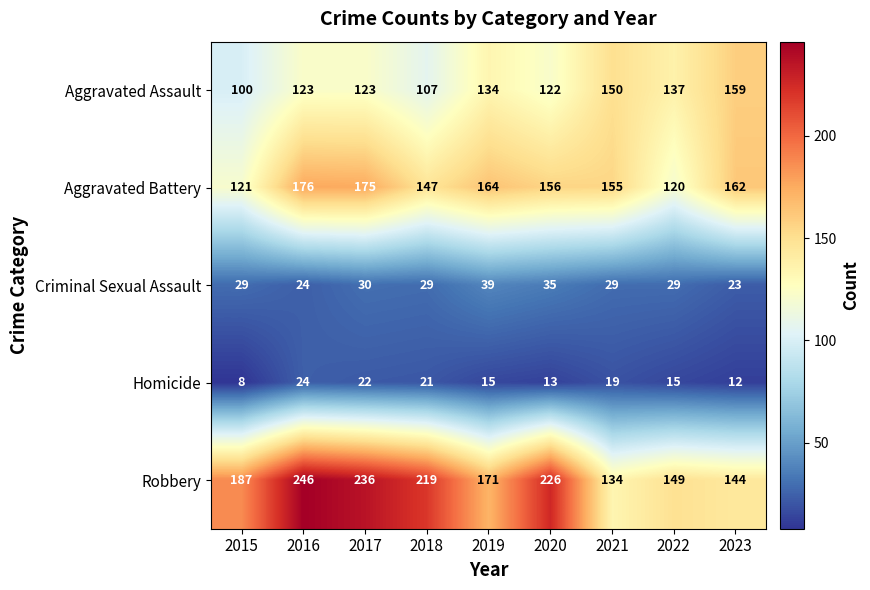

Is it true that Criminal Sexual Assault equals 39 at 2019?

True